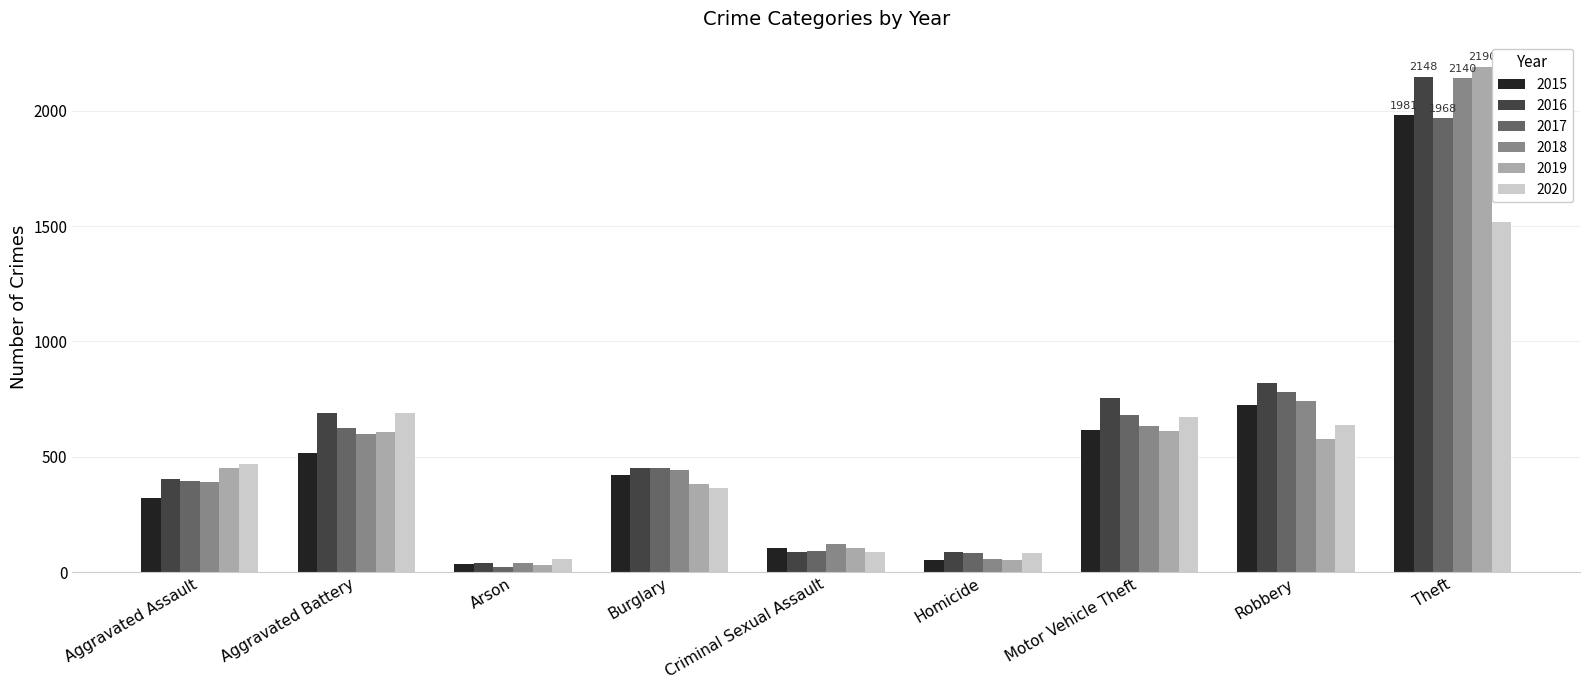

At how many categories does at least one series exceed 1835?

1